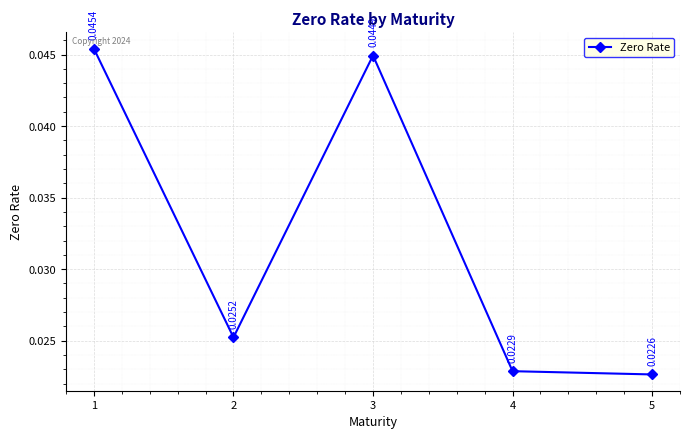

True or false: the data has more than 1 interior local peaks.

False